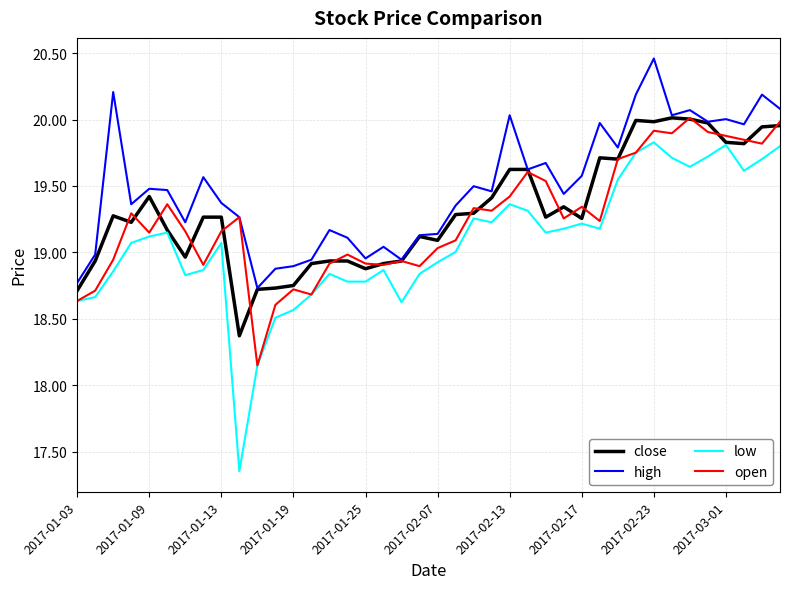

True or false: open has more than 0 points higher than both neighbors.

True